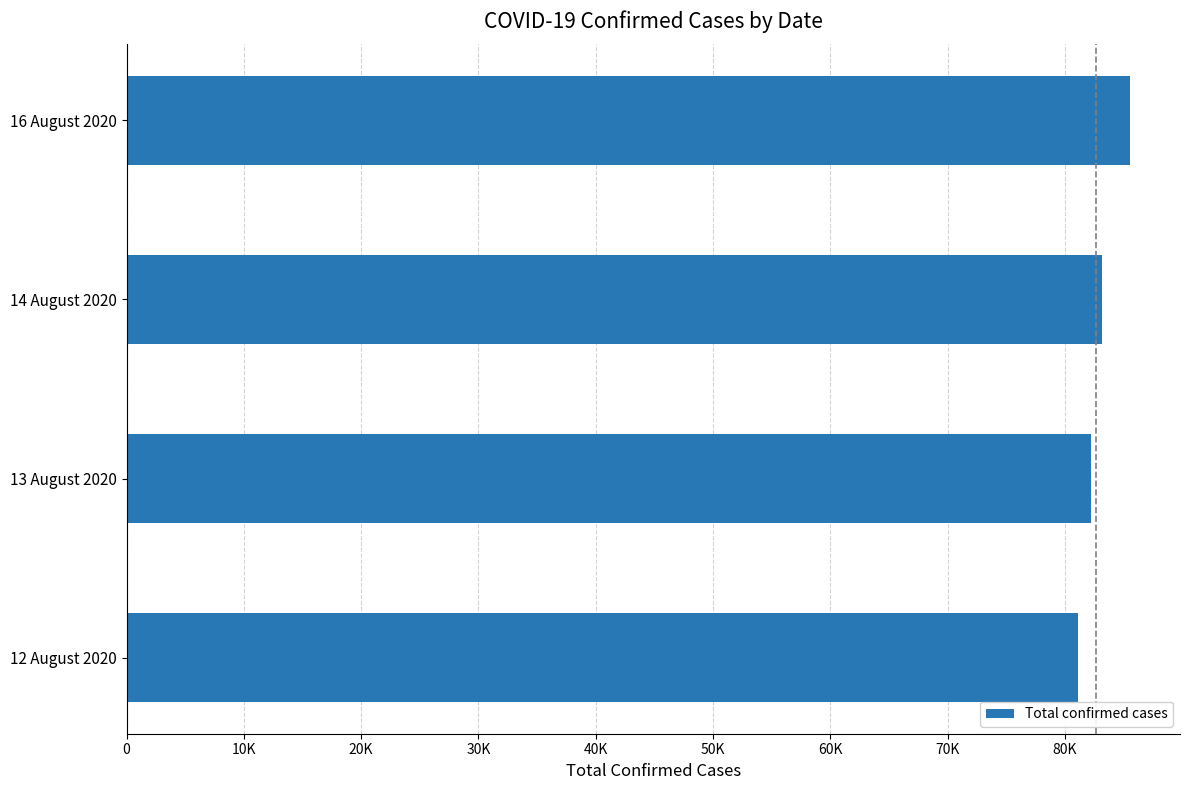

Count the values in the range 82224 to 85545.

3